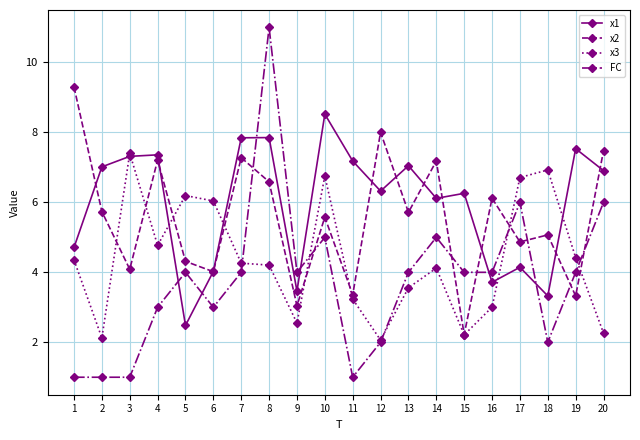

Rank the series at 8 from lowest to highest value.

x3, x2, x1, FC